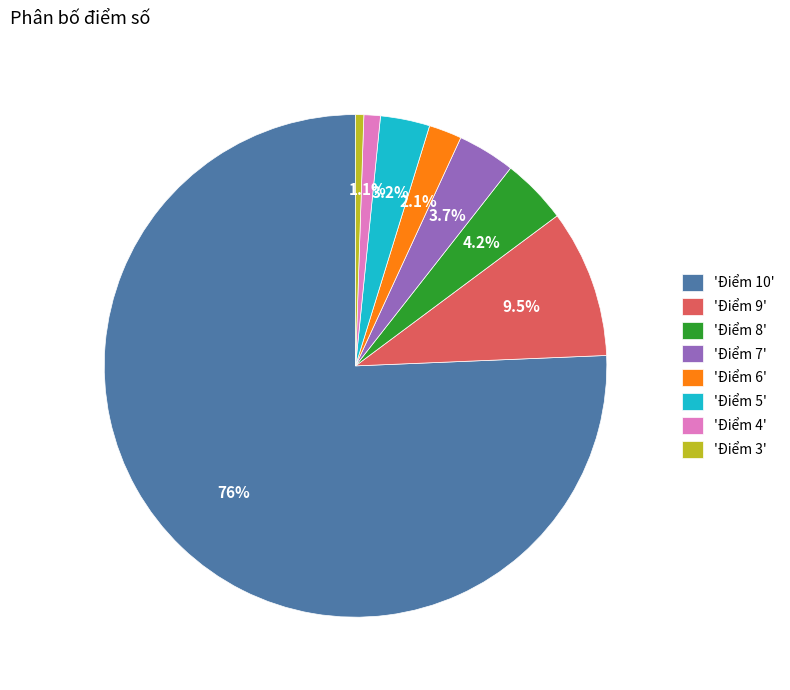

Which category has the smallest portion of the pie?

'Điểm 3'